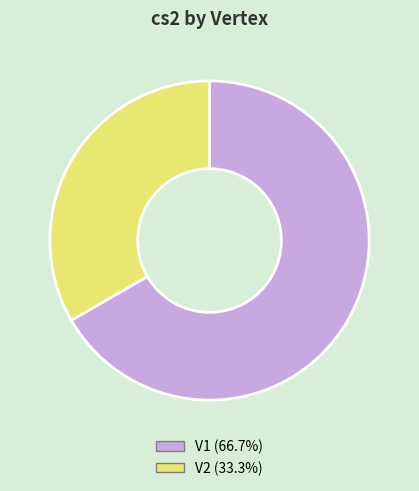

Do V2 and V1 together represent more than half of the pie?

Yes